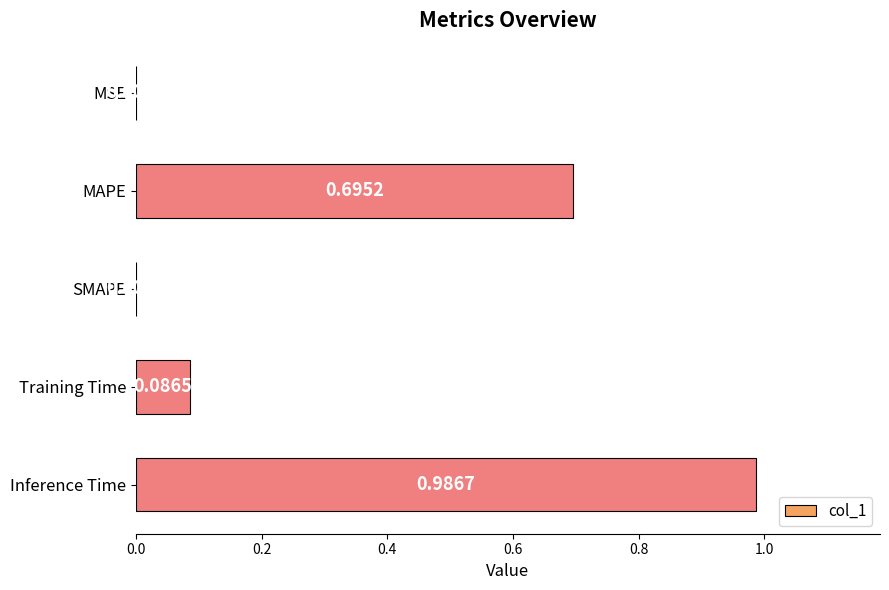

What is the change in value from MAPE to SMAPE?

-0.7